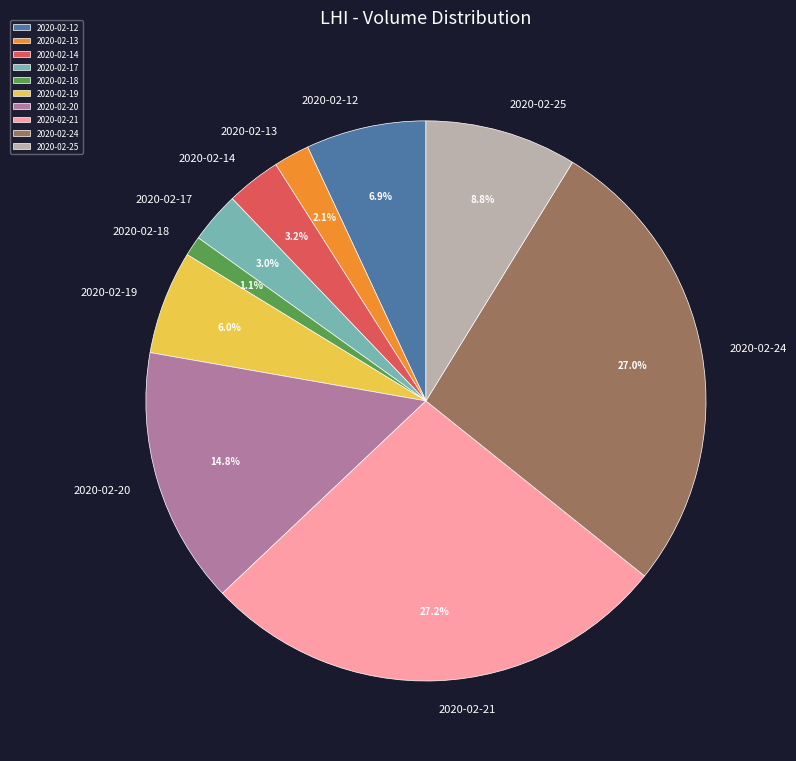

Approximately how many times larger is the value at 2020-02-25 compared to 2020-02-20?

0.6